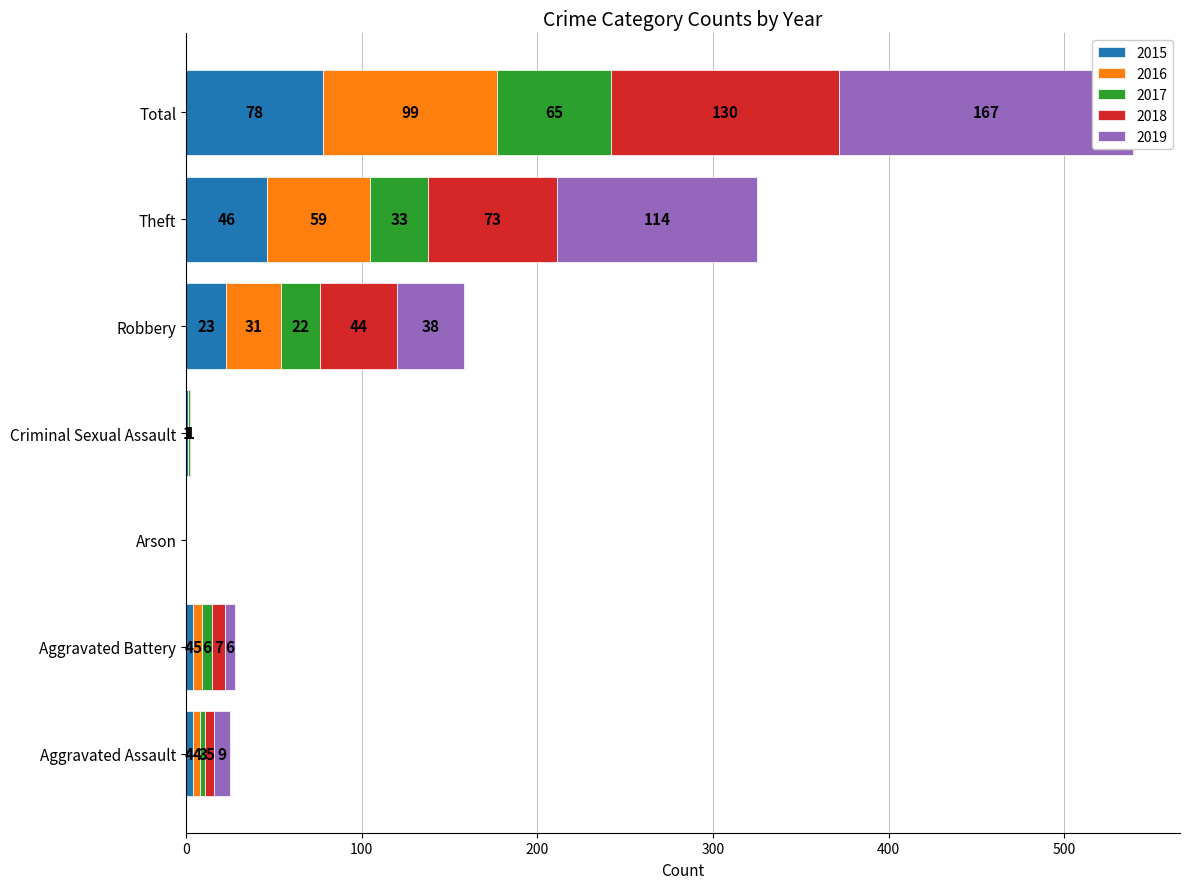

What is the greatest value displayed?

167